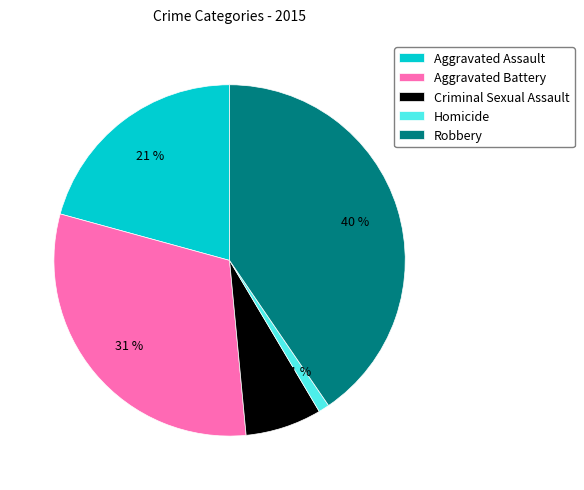

Which slice is the largest?

Robbery